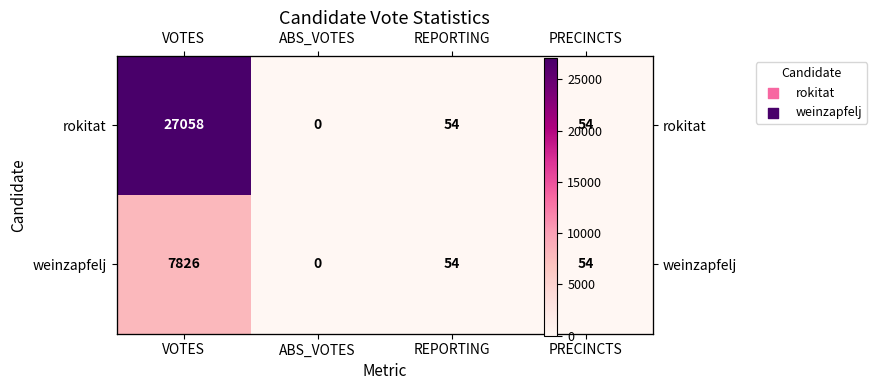

Which series has the largest total across all categories?

rokitat